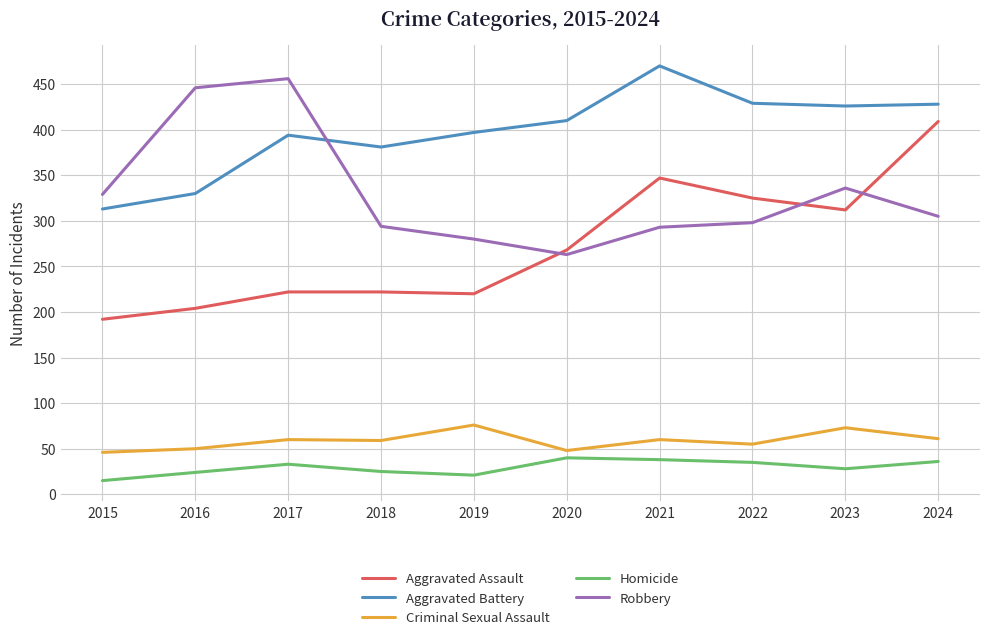

True or false: Homicide and Robbery intersect in this chart.

False